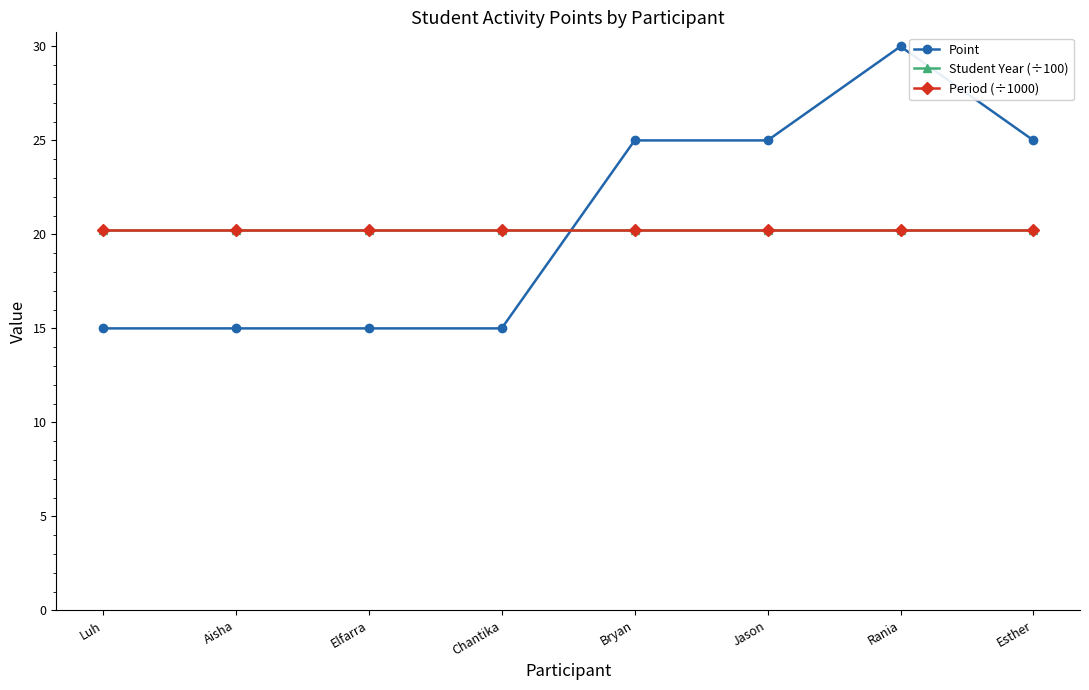

What is the label of the 2nd point from the left?

Aisha